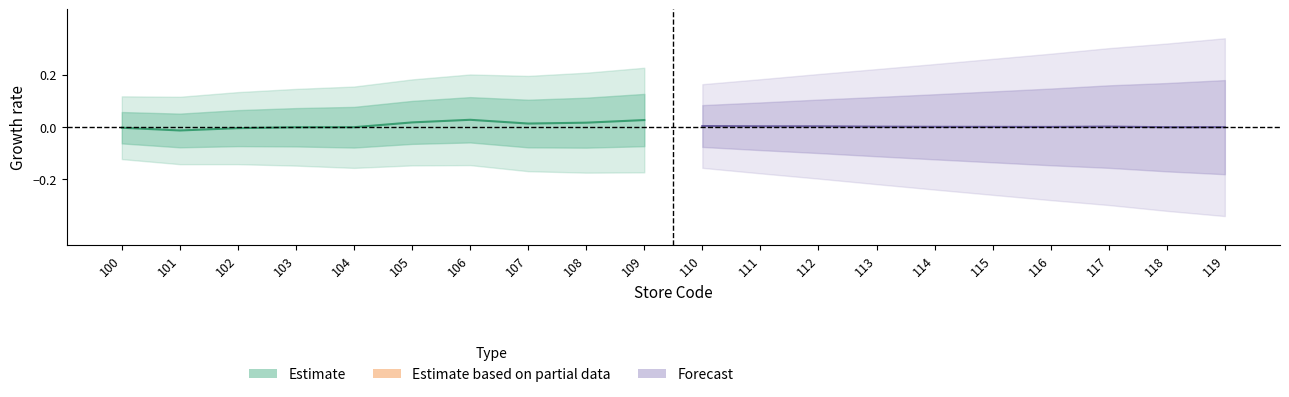

Does the chart have visible grid lines?

No